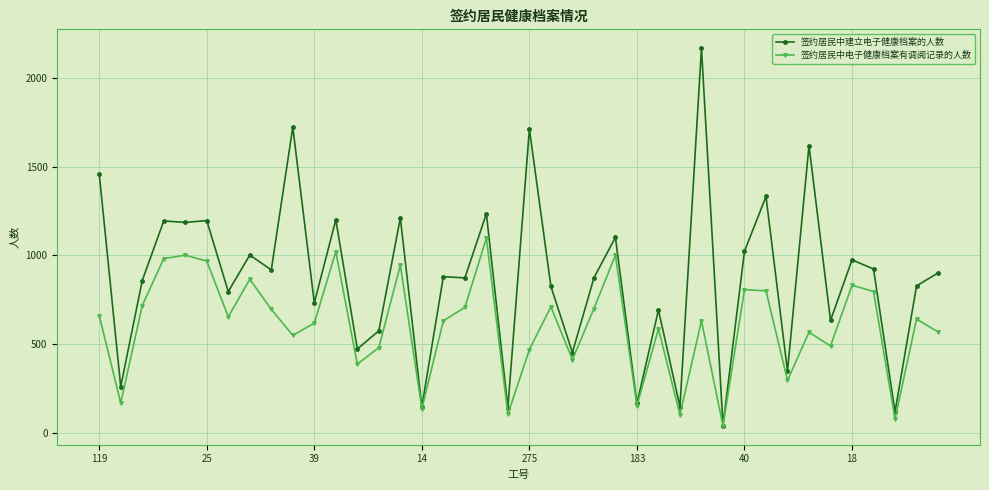

Which series has the largest total across all categories?

签约居民中建立电子健康档案的人数